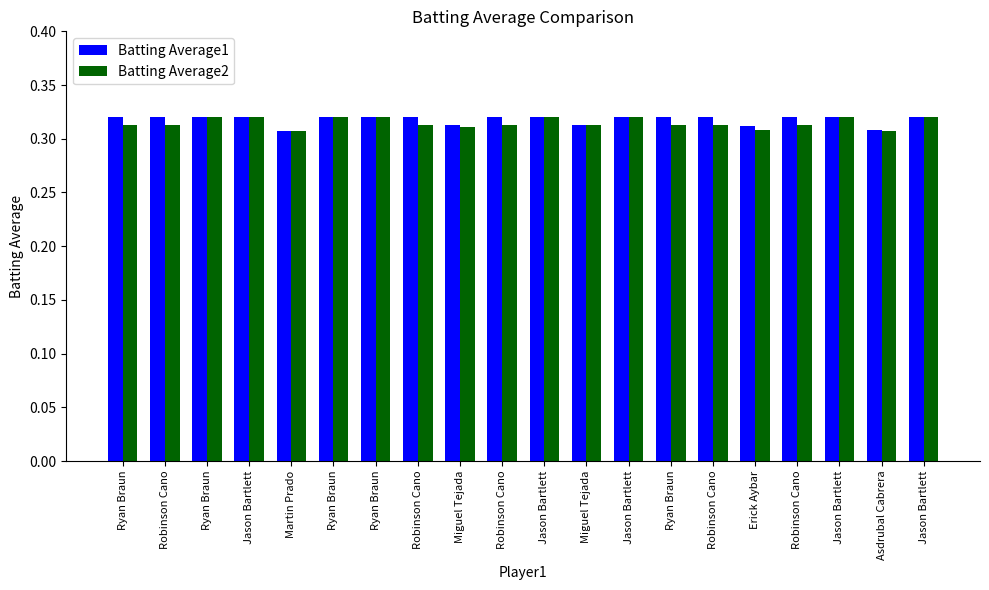

What is the value of the Batting Average2 bar at the 5th from the left?

0.3